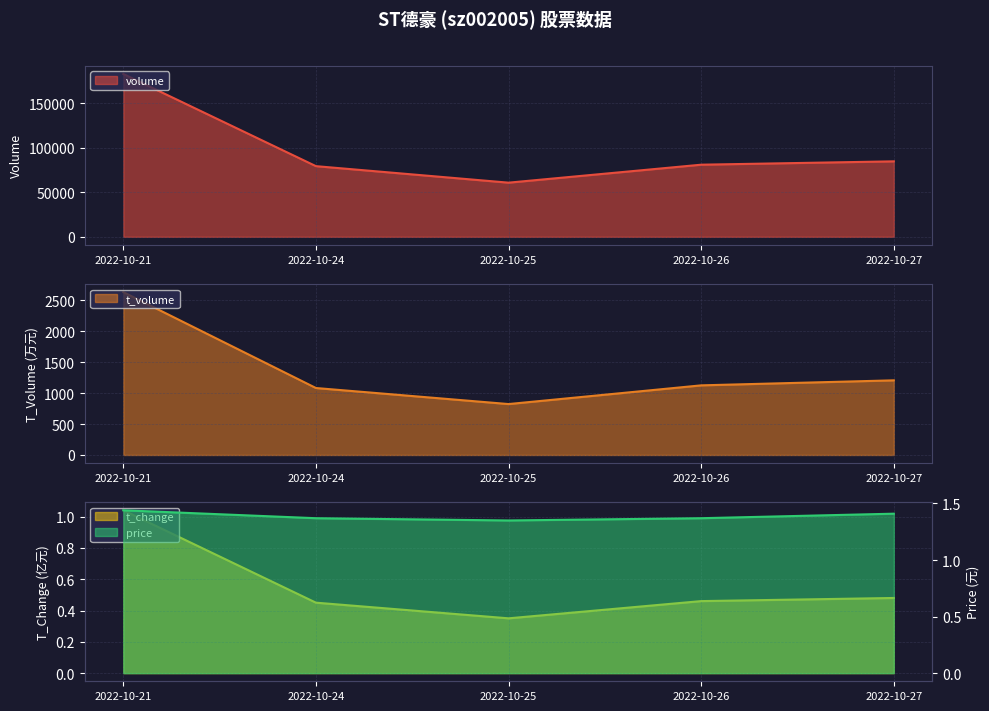

Read the t_change value at 2022-10-25.

0.3